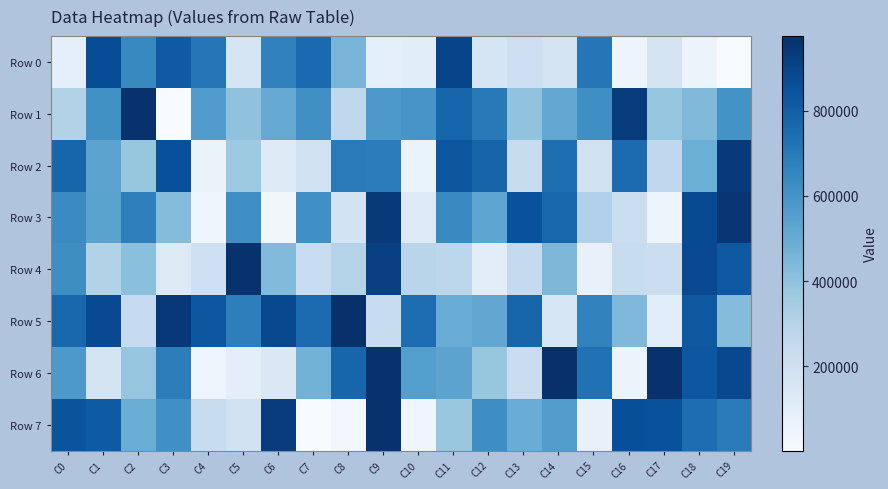

Which series has the widest spread of values?

Row 1